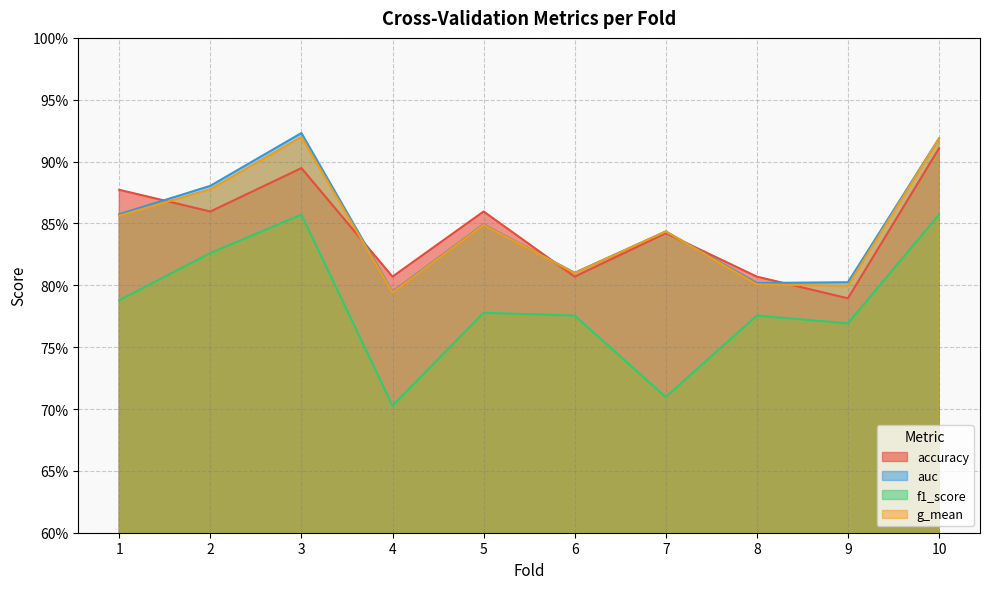

Is the value of g_mean at 10 greater than the value of auc at 10?

No